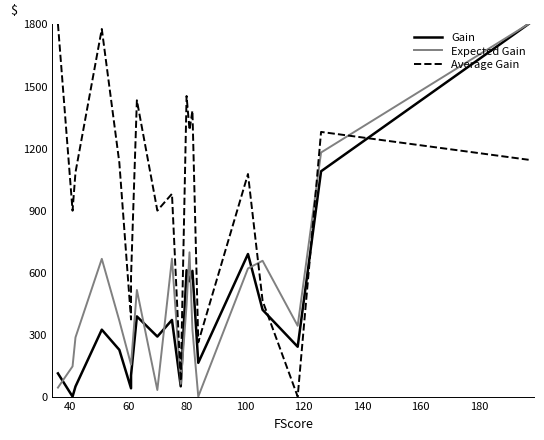

How many positive values does the Gain series have?

19